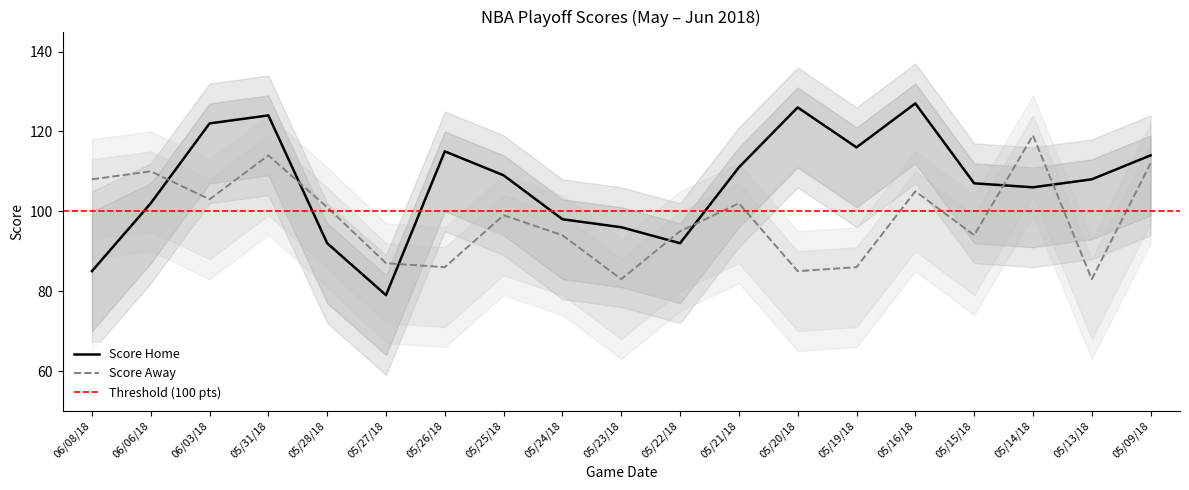

The value of Score Away at 05/26/18 is 86. True or false?

True